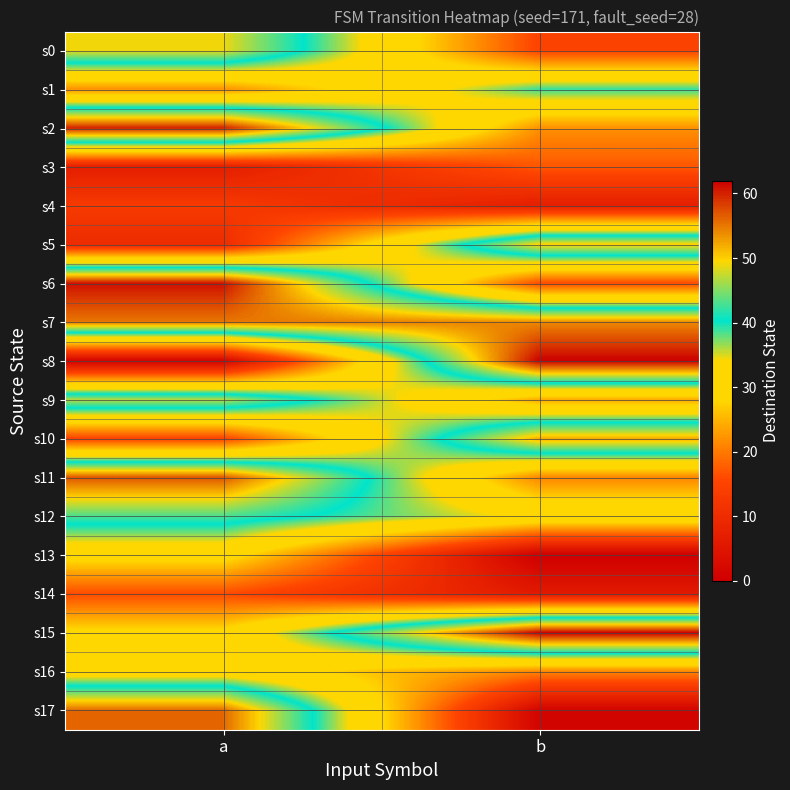

Reading right to left, extract all data points from this chart.

s0: b=15	a=49
s1: b=39	a=22
s2: b=22	a=60
s3: b=17	a=7
s4: b=7	a=13
s5: b=50	a=10
s6: b=16	a=61
s7: b=54	a=55
s8: b=62	a=1
s9: b=24	a=47
s10: b=52	a=15
s11: b=21	a=57
s12: b=33	a=43
s13: b=0	a=30
s14: b=6	a=16
s15: b=62	a=29
s16: b=21	a=31
s17: b=1	a=56